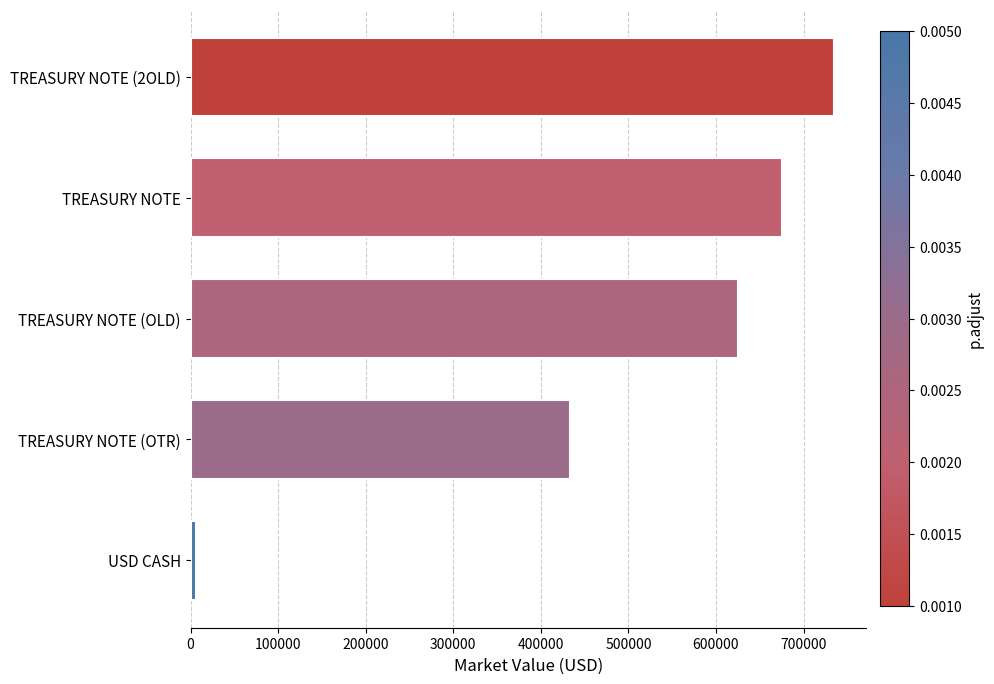

Rank the categories by value from lowest to highest.

USD CASH, TREASURY NOTE (OTR), TREASURY NOTE (OLD), TREASURY NOTE, TREASURY NOTE (2OLD)